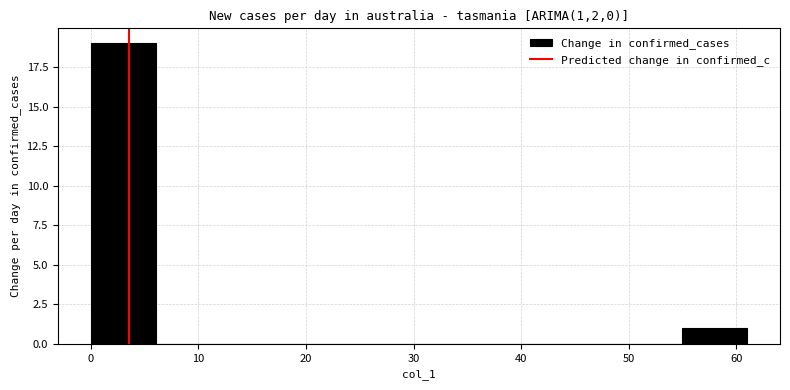

What is the height of the bar covering 0.0 to 6.1 on the x-axis? Neither the bar edges nor the heights are printed on the chart, so give them approximately, as read against the axes.

19